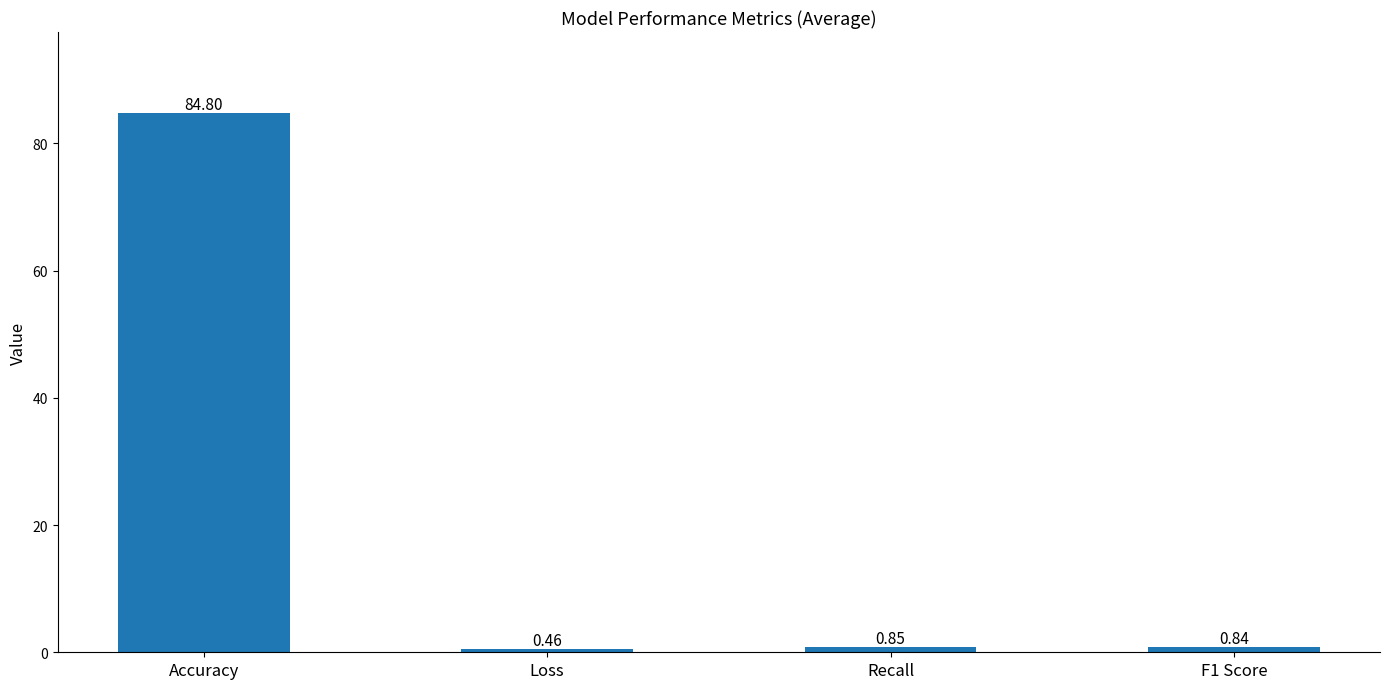

Which label corresponds to the largest value in the chart?

Accuracy